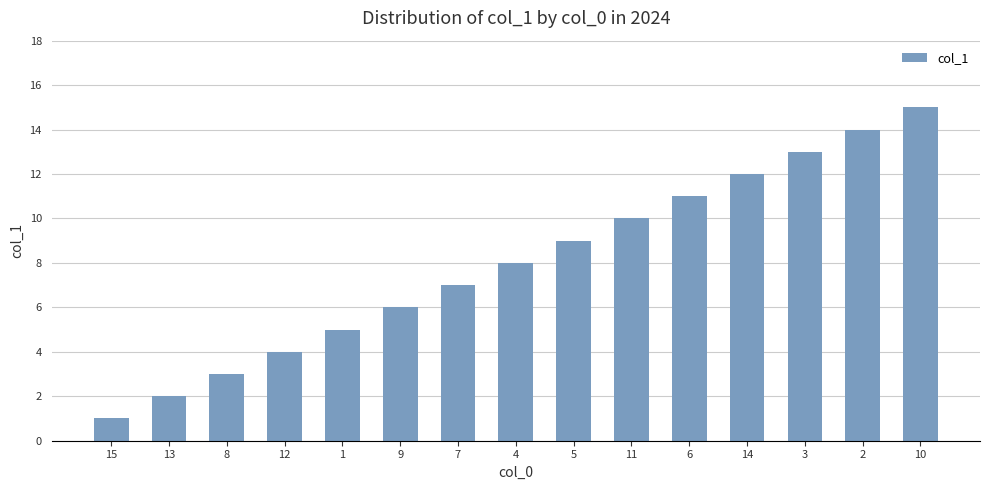

What is the ratio of the value at 1 to the value at 10?

0.3